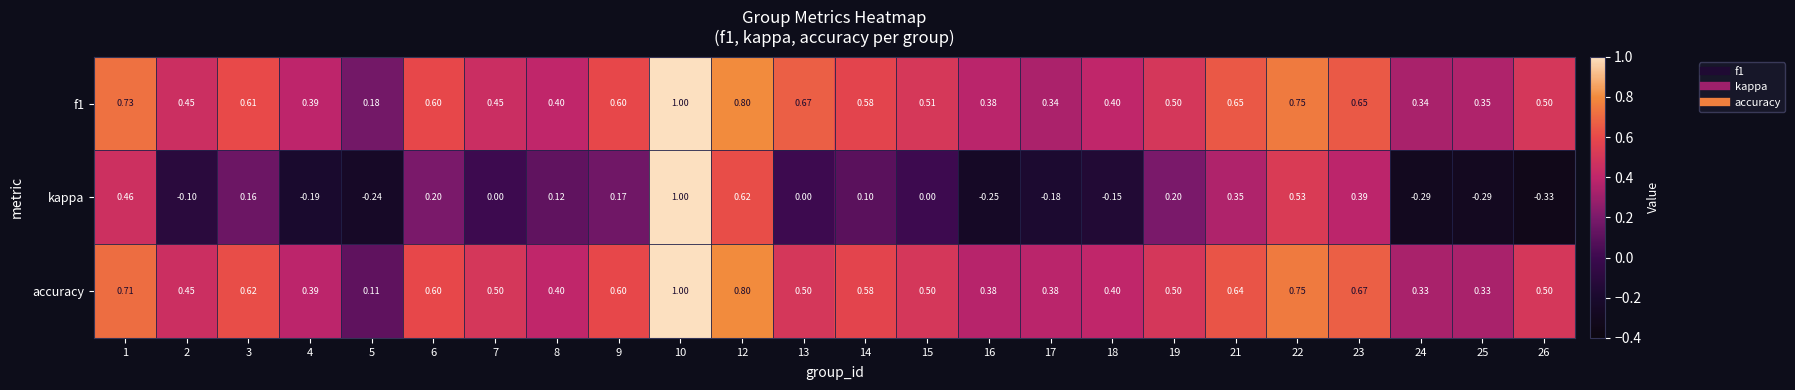

Between 1 and 24, which series saw the biggest shift?

kappa